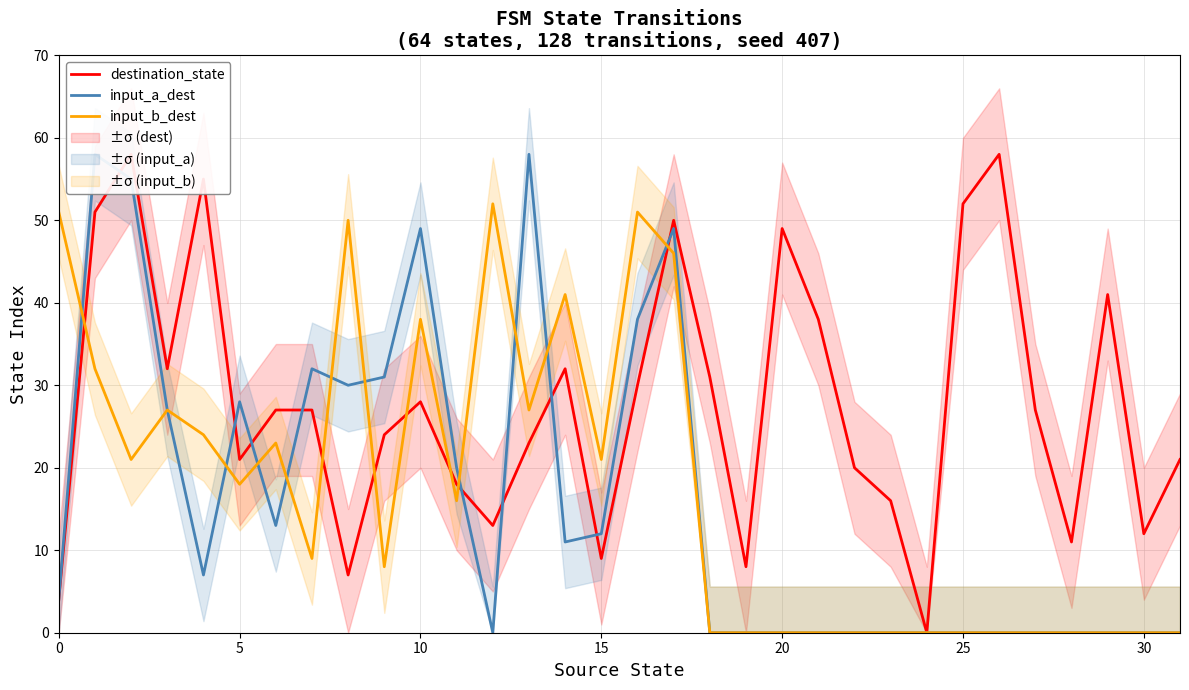

True or false: input_b_dest and destination_state intersect in this chart.

True